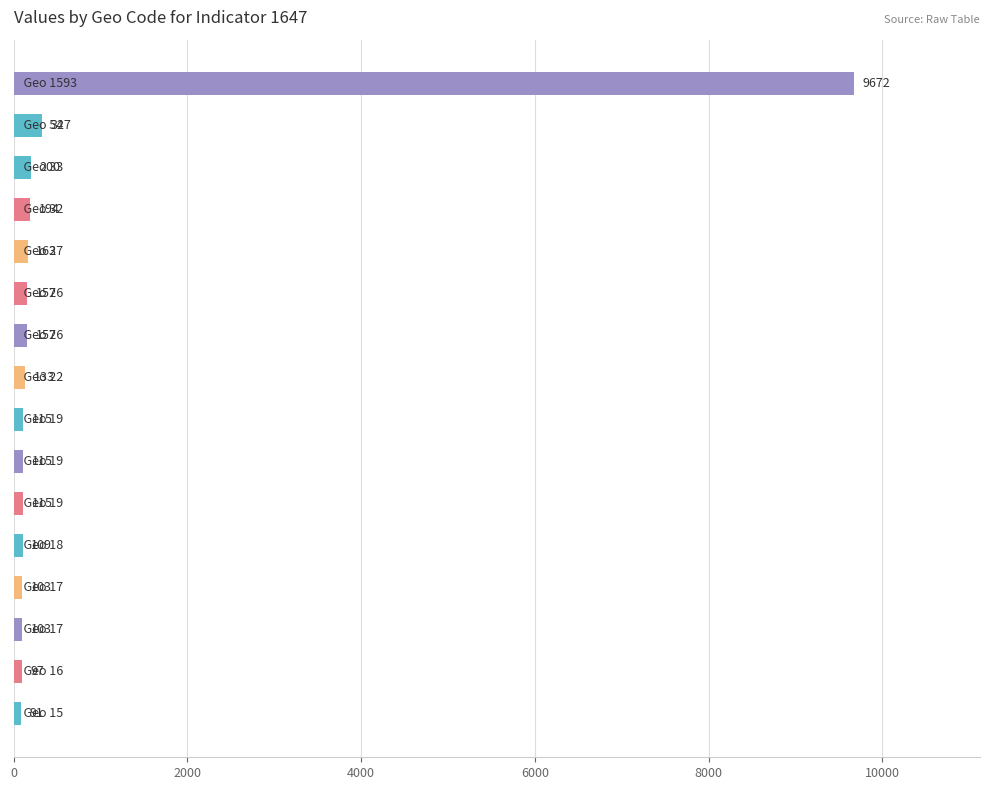

What is the value of the 14th bar from the top?

103